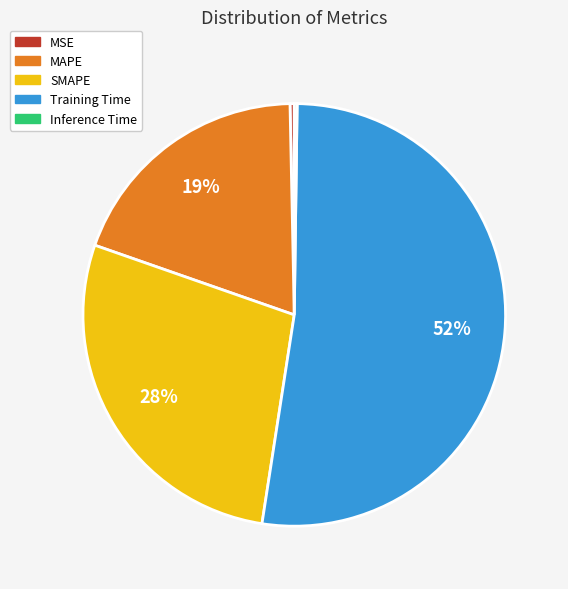

Is it true that SMAPE is 42% of the pie?

False